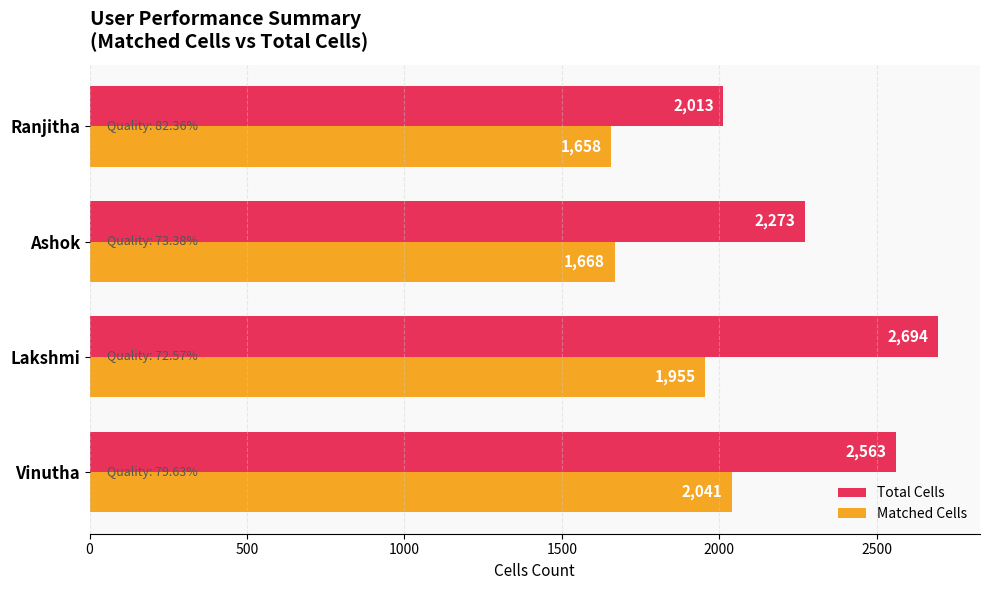

What is the minimum value for Total Cells?

2013